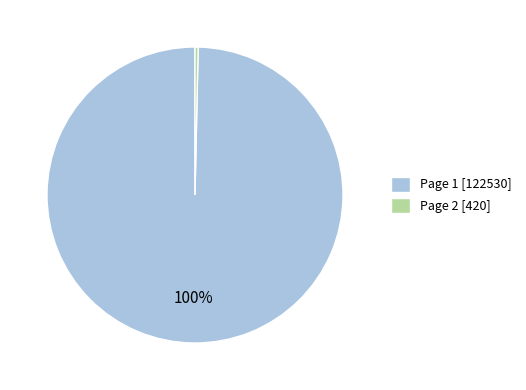

Which has a higher value, Page 1 or Page 2?

Page 1